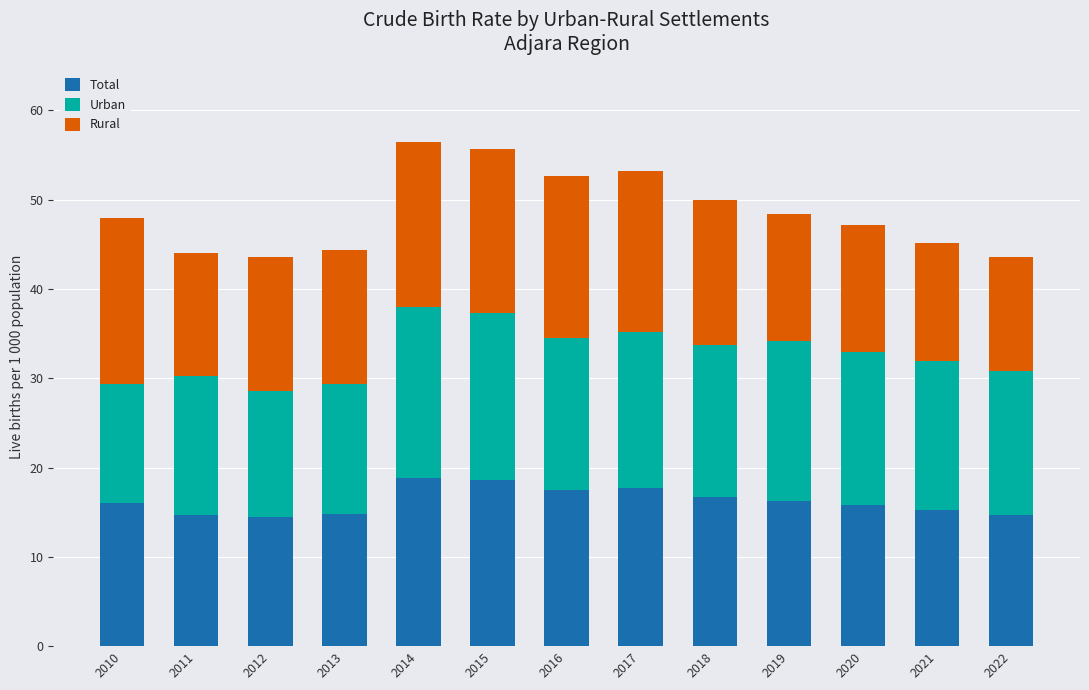

The value of Total at 2012 is 14.5. True or false?

True